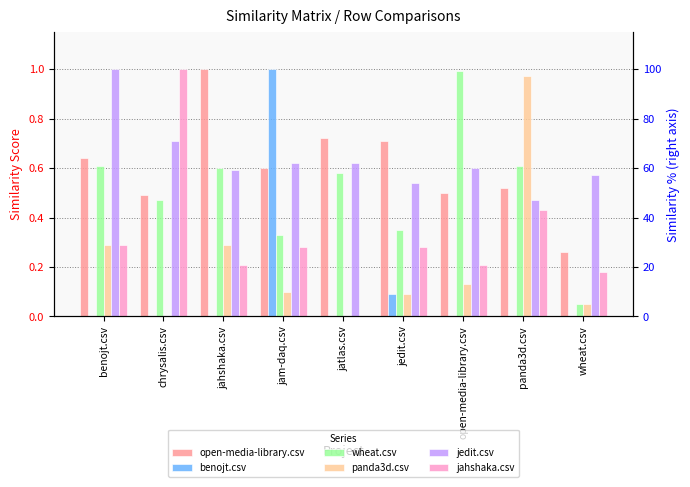

At which label is wheat.csv closest to 0?

wheat.csv